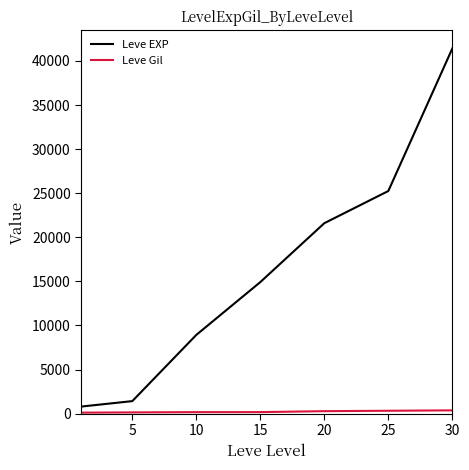

What is the difference between the maximum and minimum values in the Leve EXP series?

40610